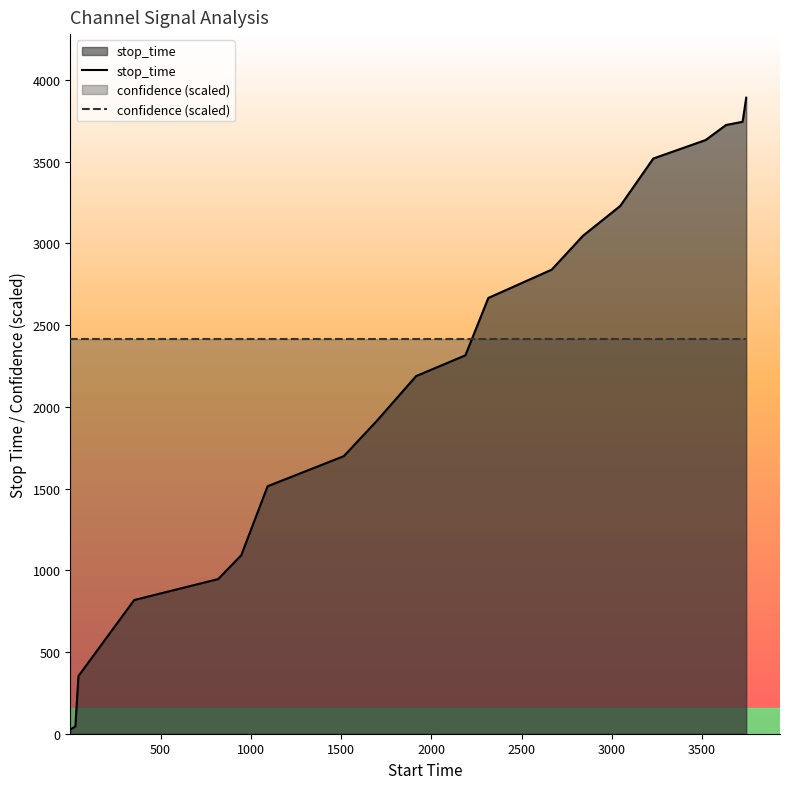

What is the difference between the maximum and minimum values in the stop_time series?

3864.0